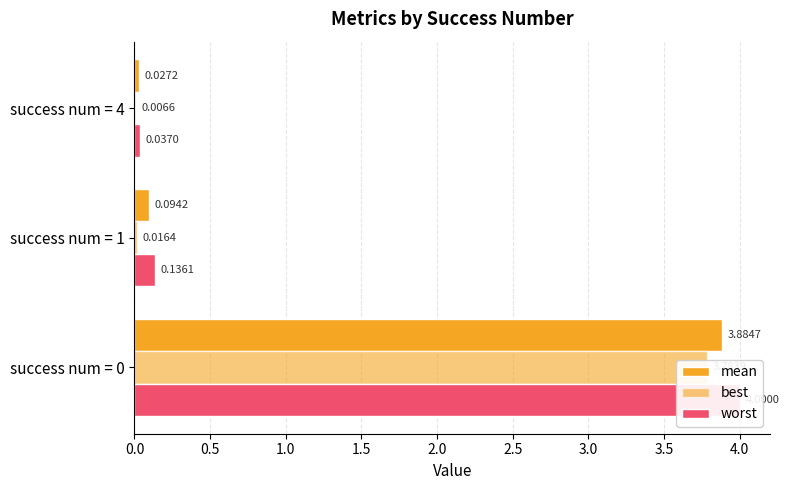

How many categories are shown in the chart?

3